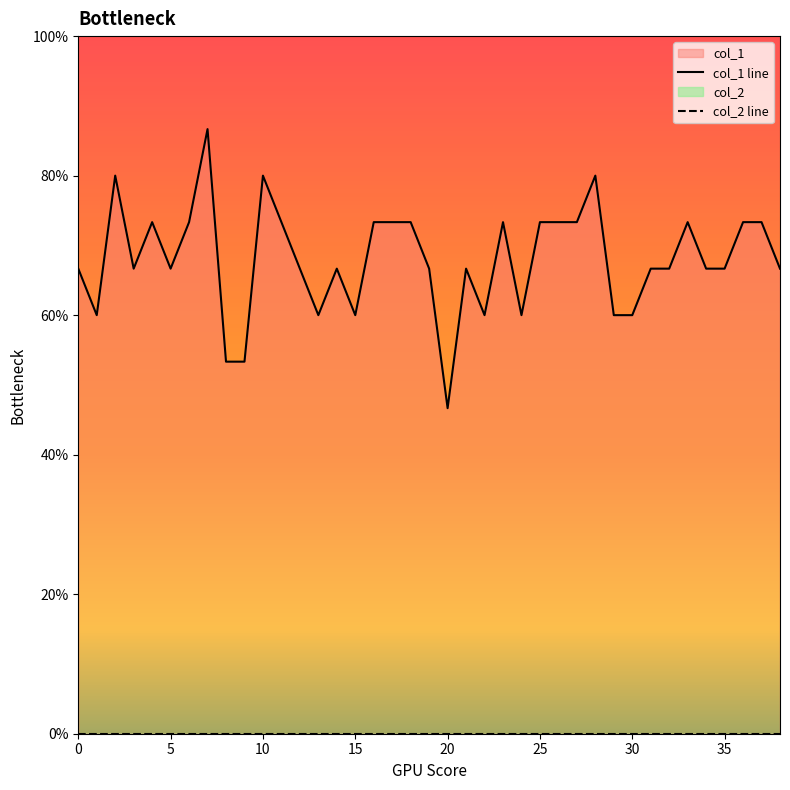

Reading left to right, what are all the values shown in this chart?

0.7	0.6	0.8	0.7	0.7	0.7	0.7	0.9	0.5	0.5	0.8	0.7	0.7	0.6	0.7	0.6	0.7	0.7	0.7	0.7	0.5	0.7	0.6	0.7	0.6	0.7	0.7	0.7	0.8	0.6	0.6	0.7	0.7	0.7	0.7	0.7	0.7	0.7	0.7